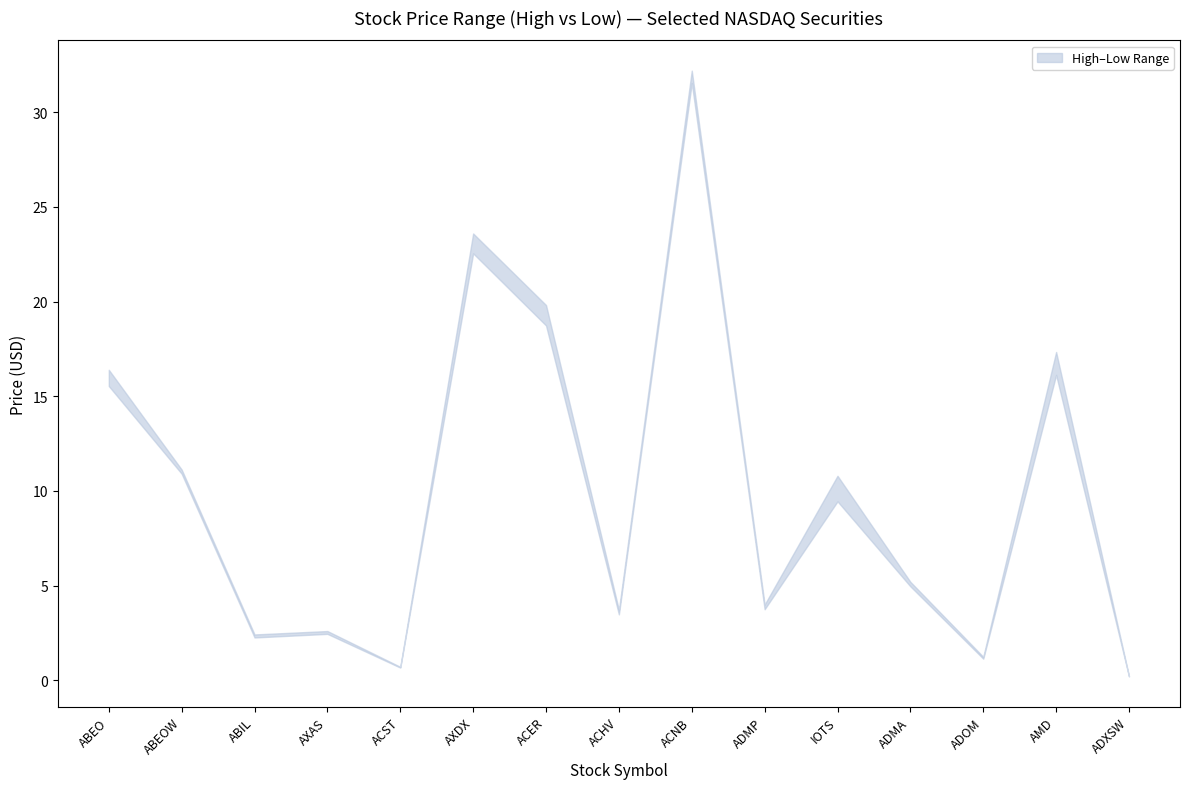

List the series in order of their overall mean, lowest first.

Low, High